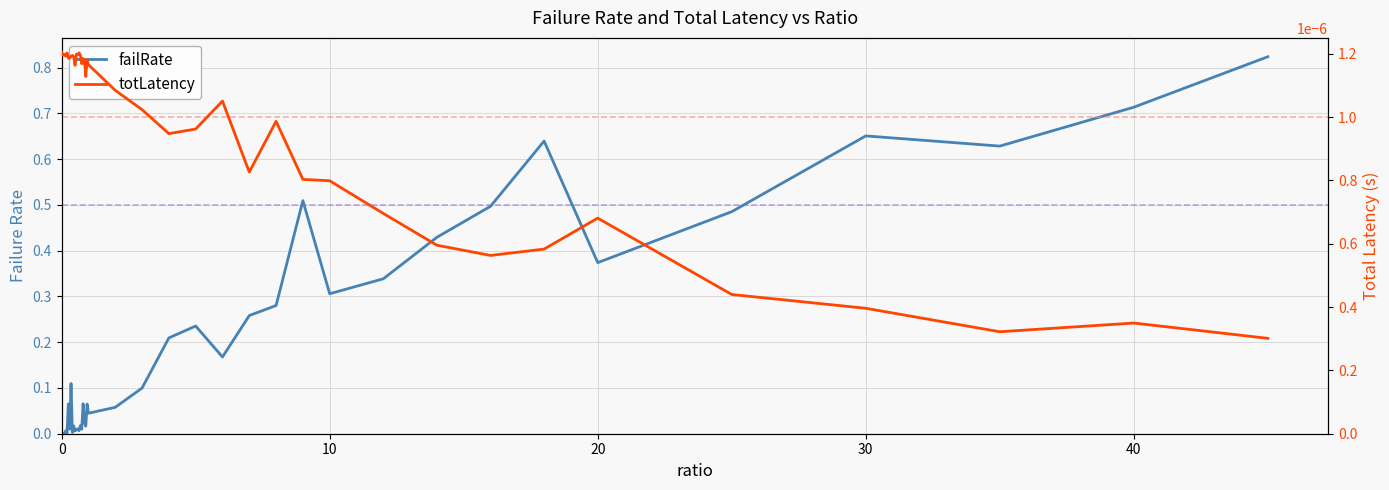

The totLatency series shows 0.0 at 12. True or false?

False